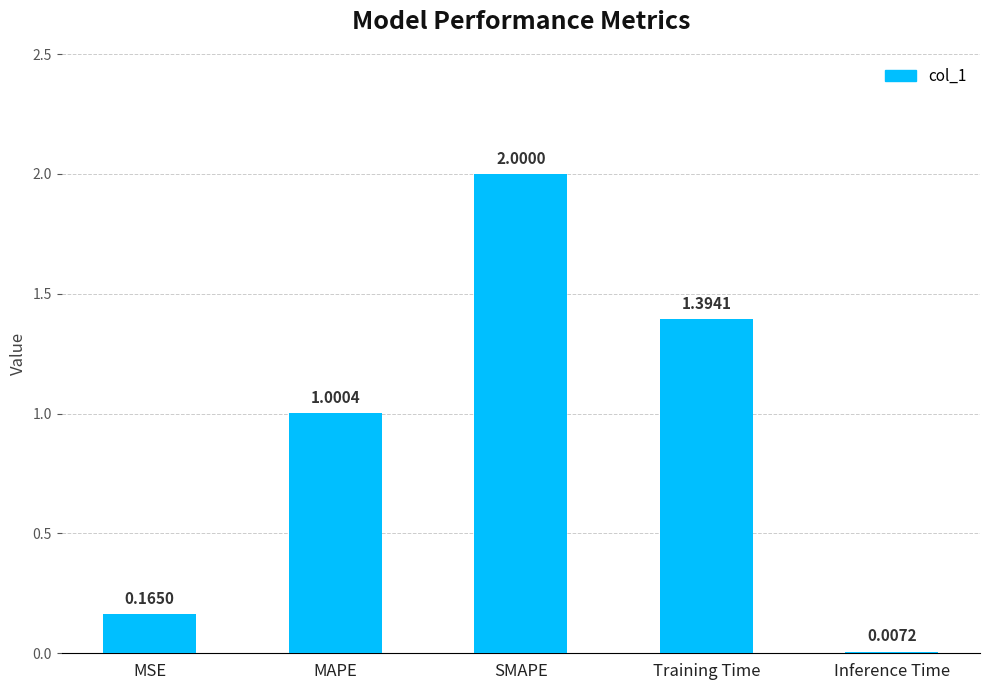

Which category has the highest value across all series?

SMAPE